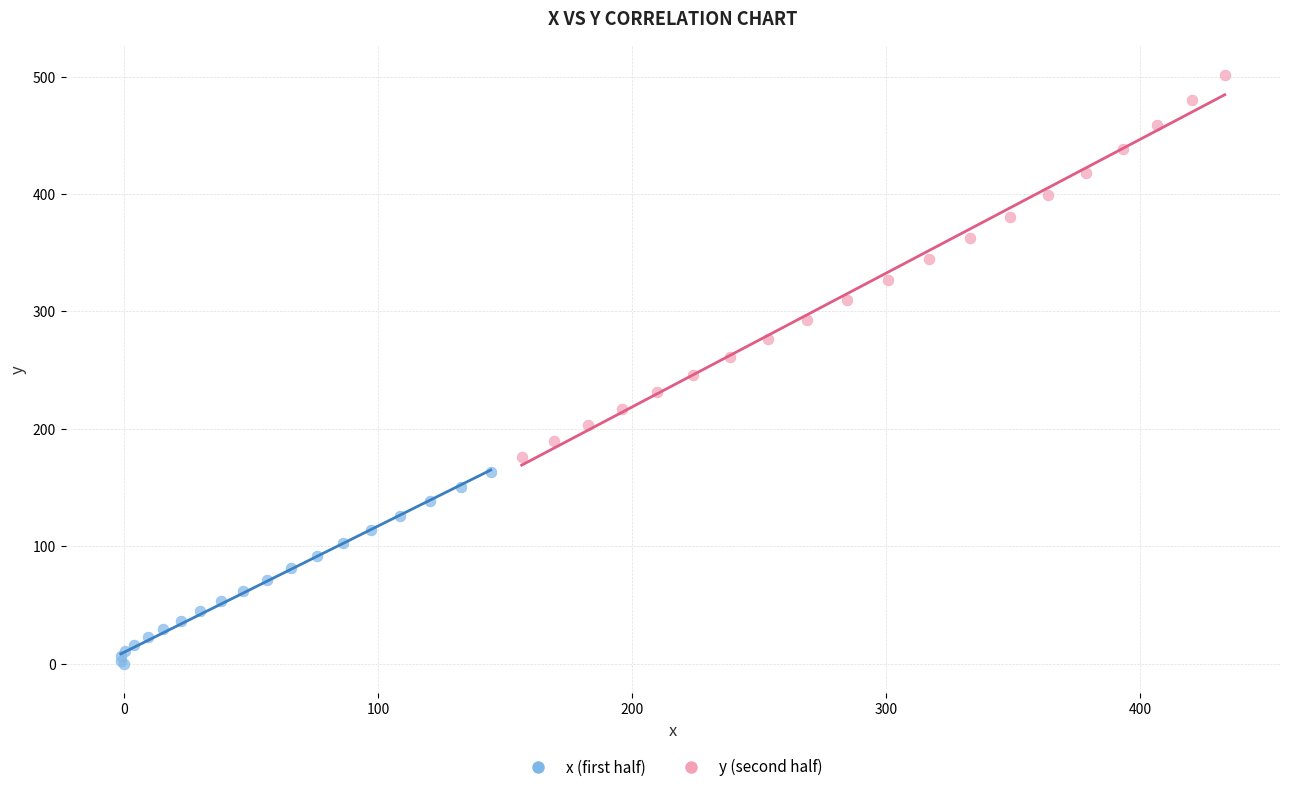

Which series has the largest Y range (max minus min)?

y (second half)